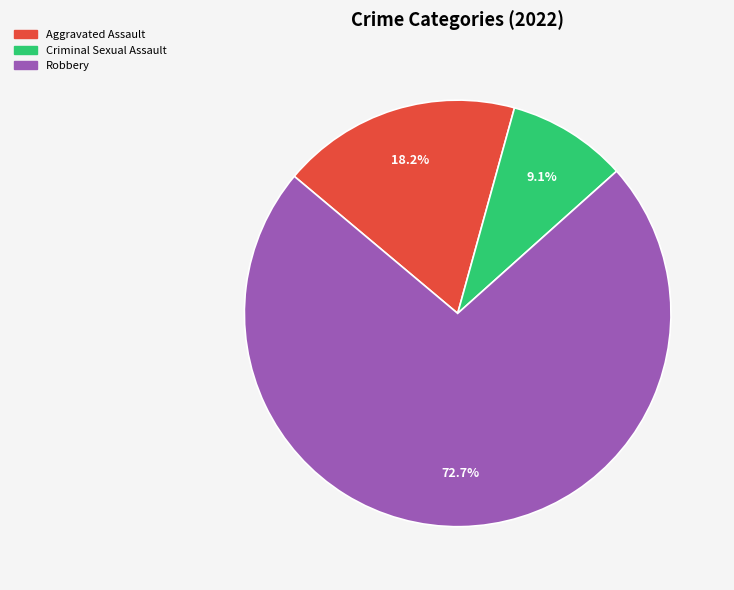

Is there a majority slice in this chart?

Yes